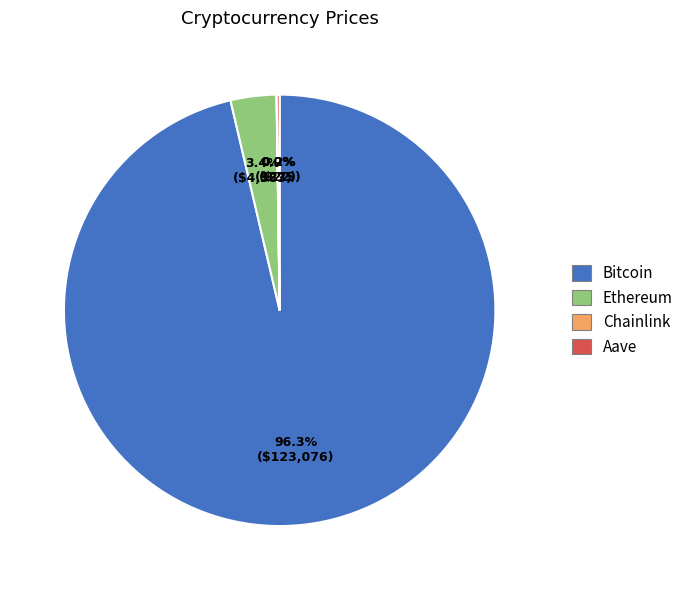

Which category has the biggest portion of the pie?

Bitcoin